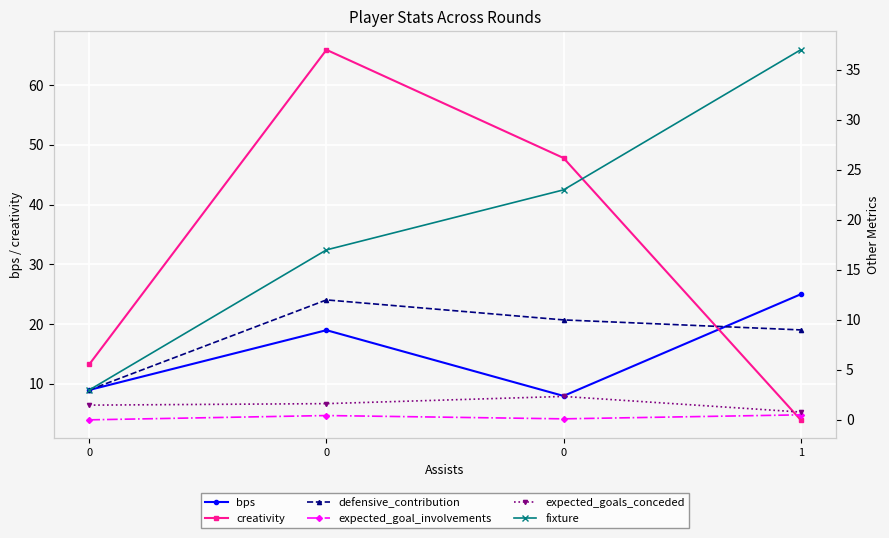

What is the highest value of the creativity series?

65.9